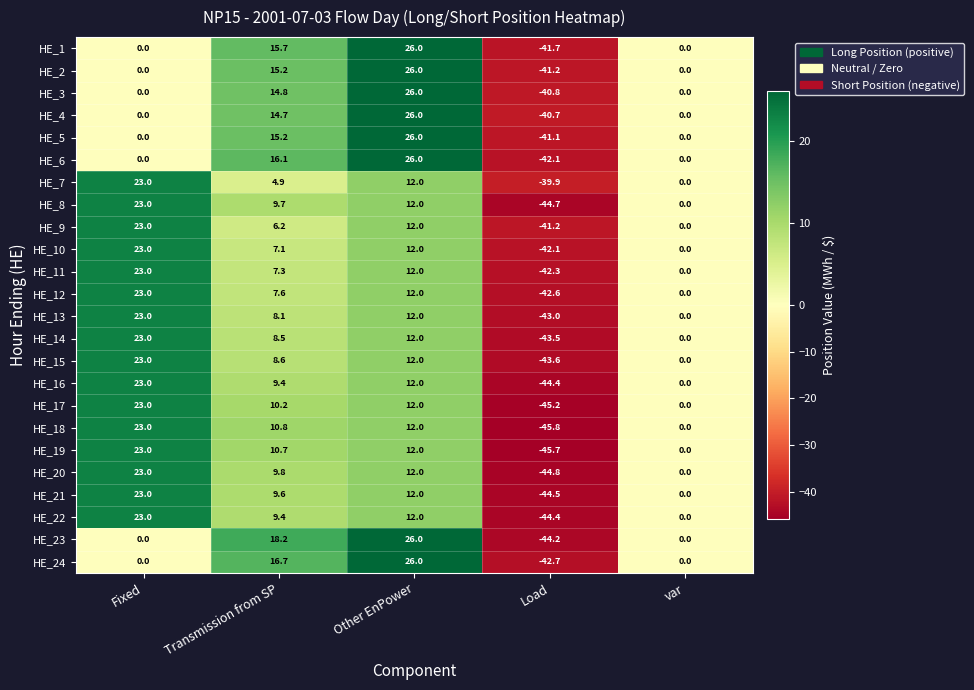

At which category is the sum across all series the highest?

Other EnPower